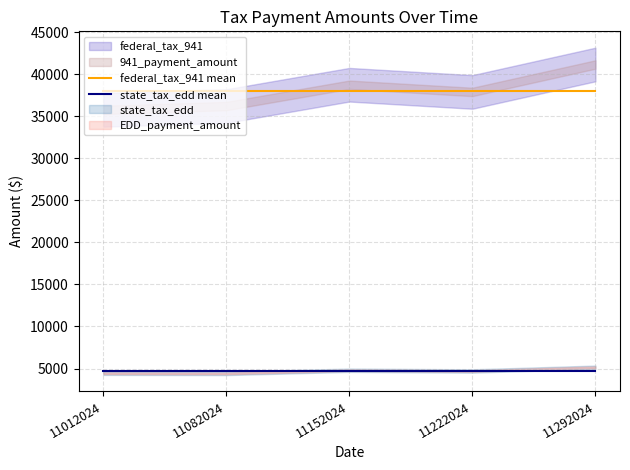

What is the lowest value of the federal_tax_941 mean series?

37976.8